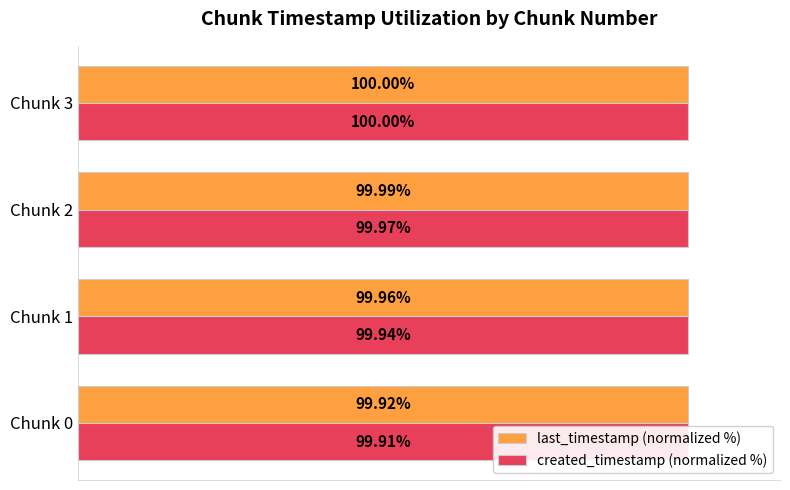

How many categories are shown in the chart?

4